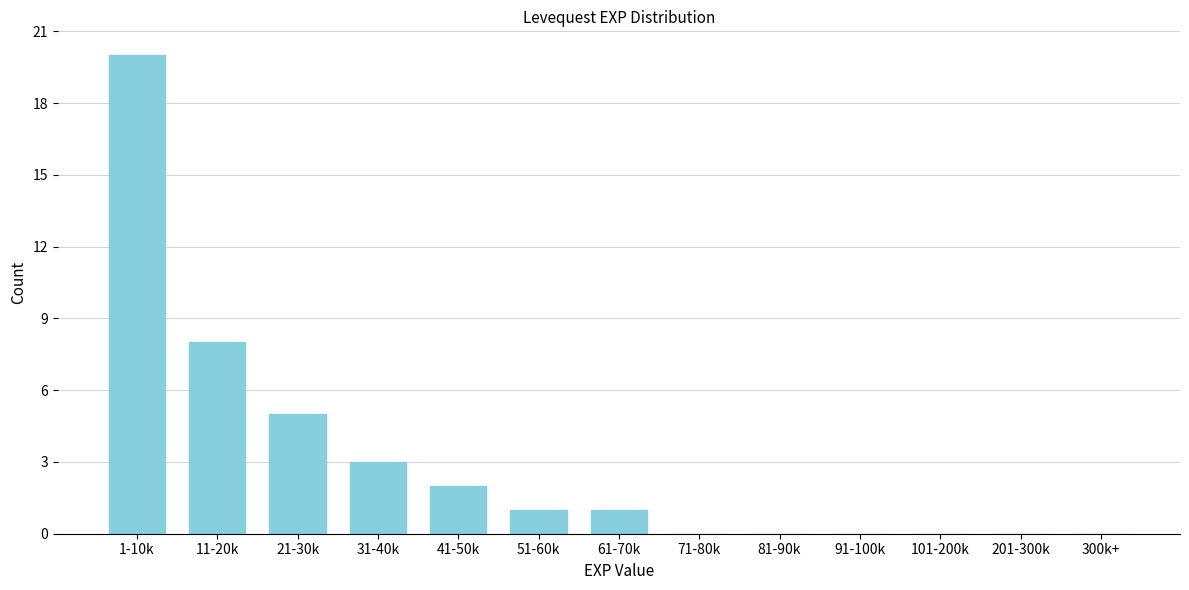

Reading left to right, transcribe all the data shown in this chart.

1-10k=20	11-20k=8	21-30k=5	31-40k=3	41-50k=2	51-60k=1	61-70k=1	71-80k=0	81-90k=0	91-100k=0	101-200k=0	201-300k=0	300k+=0